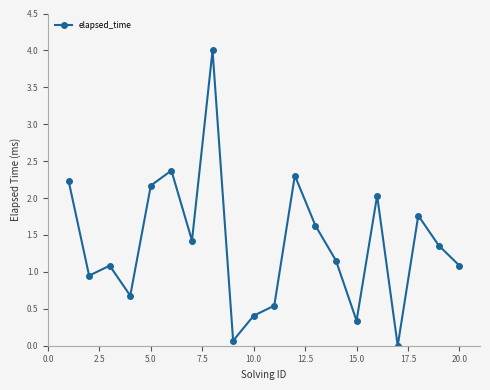

How many interior local peaks (higher than both neighbors) does the data have?

6